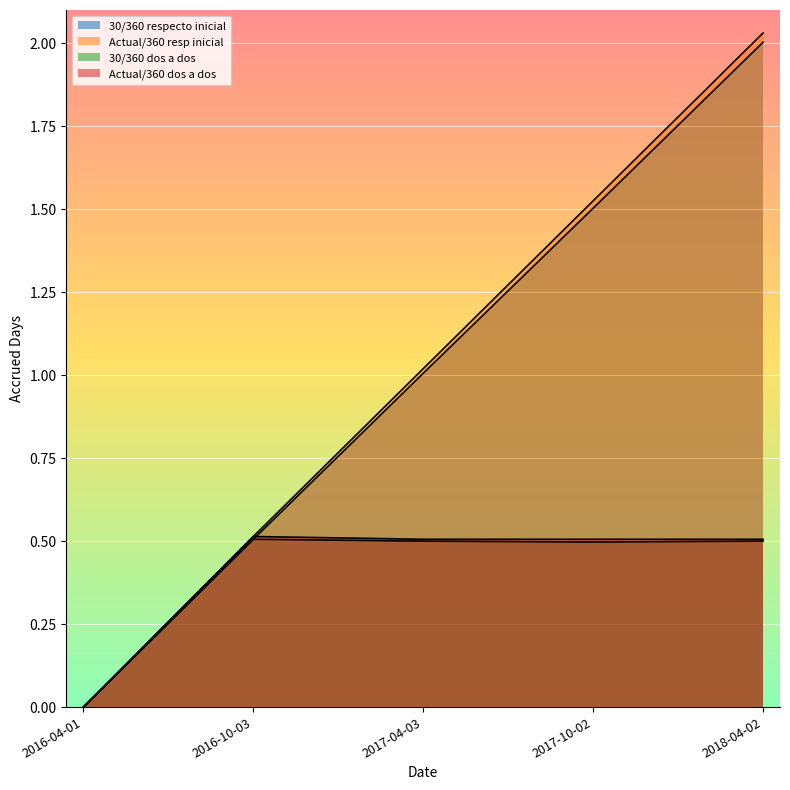

What is the label of the 1st point from the left?

2016-04-01